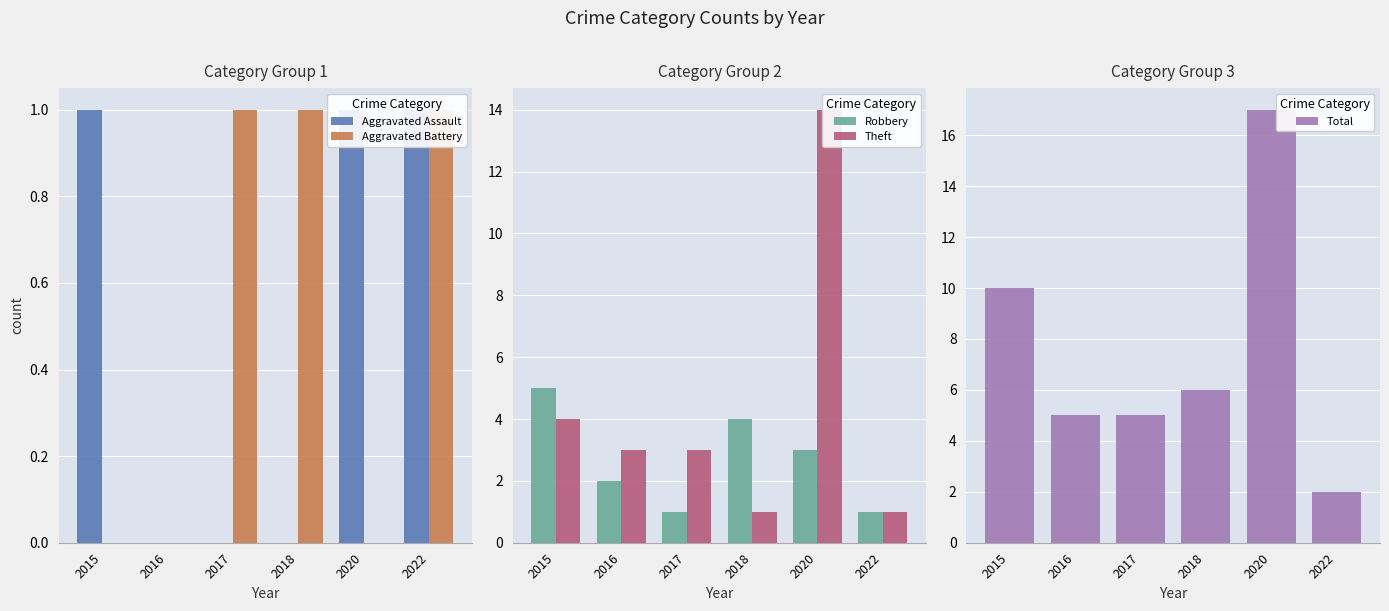

Which series has the widest spread of values?

Total